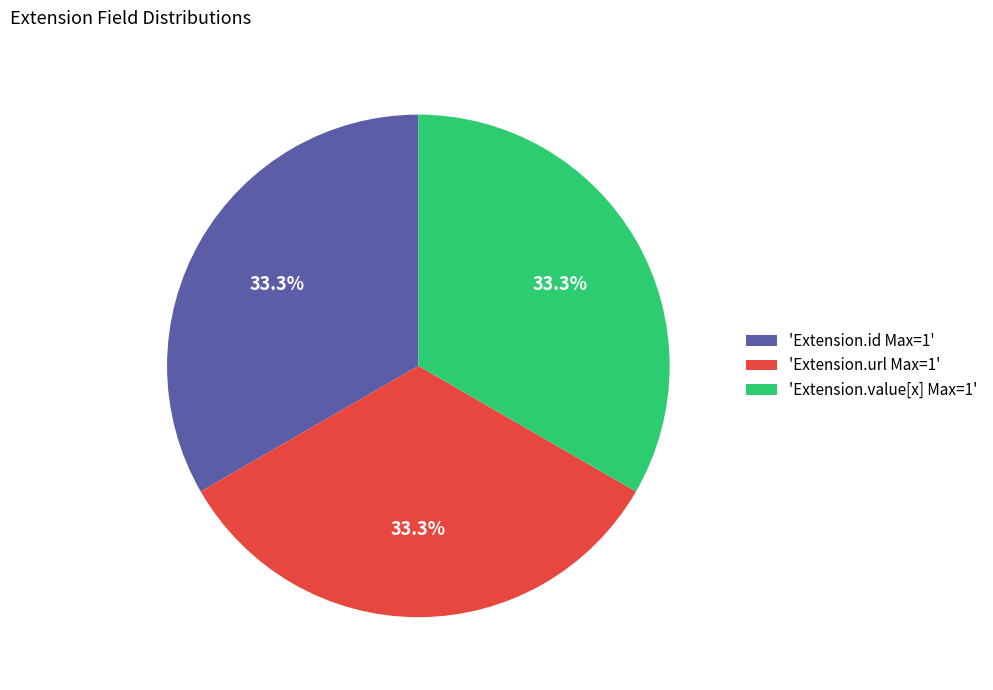

Count the number of slices in the pie.

3